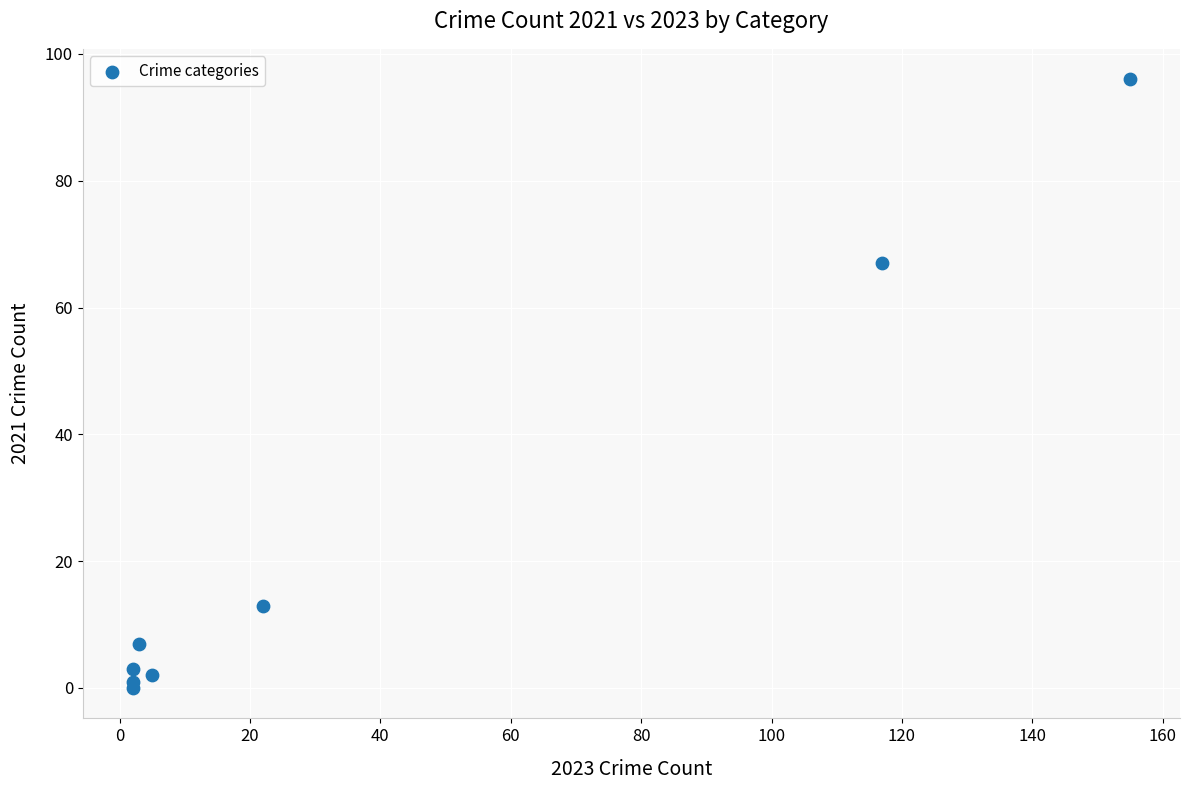

What Y value in the scatter plot is closest to 48?

67